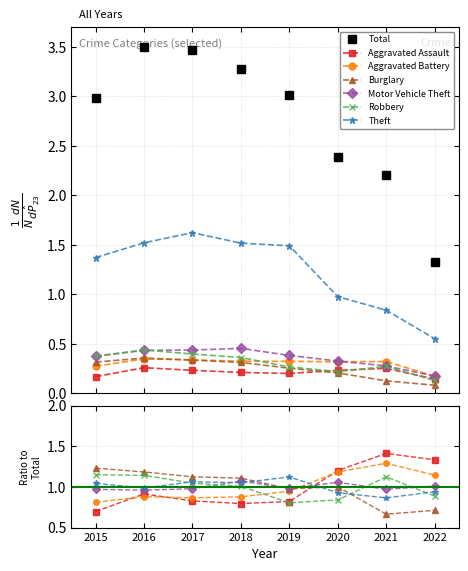

Is this an area chart (filled region under the line)?

No